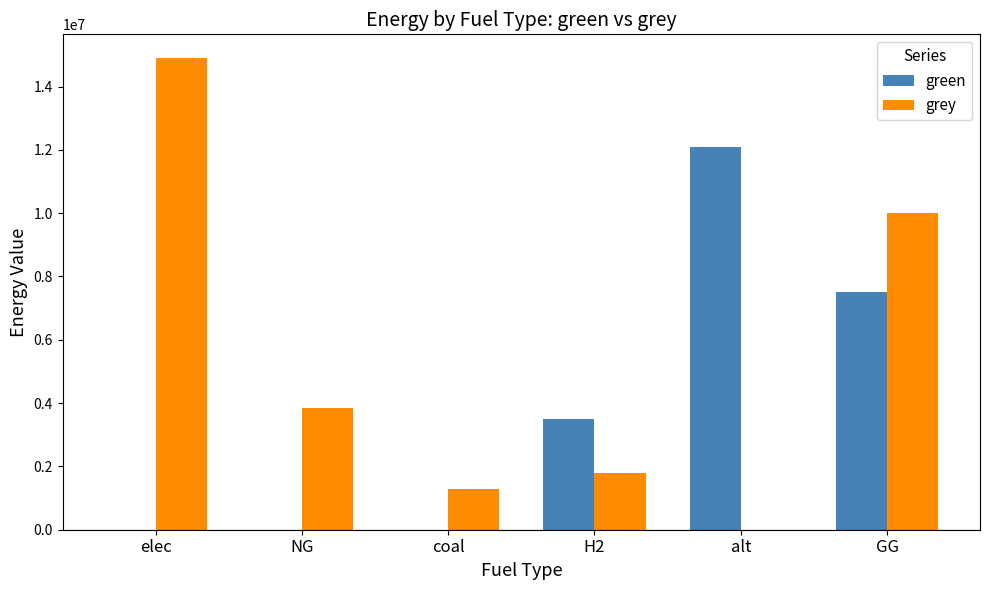

What is the sum of the green values at GG and alt?

19583802.7